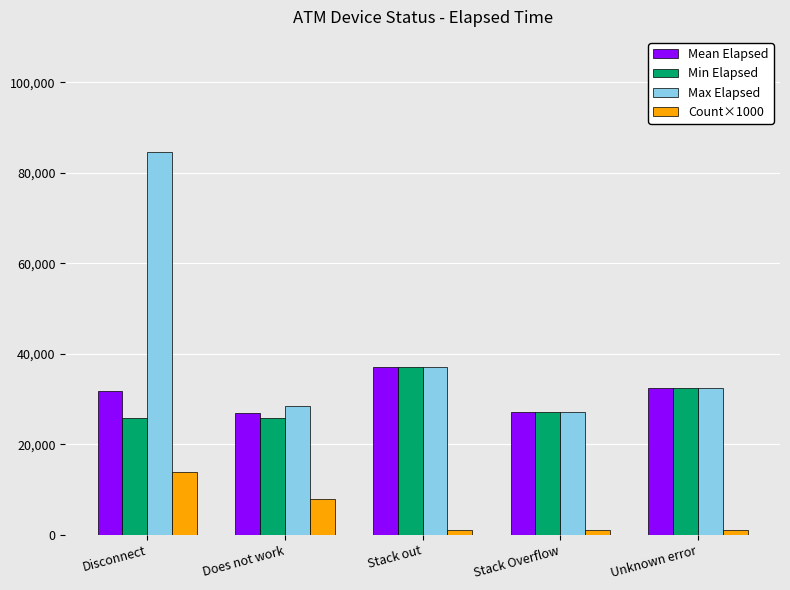

What is the sum of all Max Elapsed values?

209508